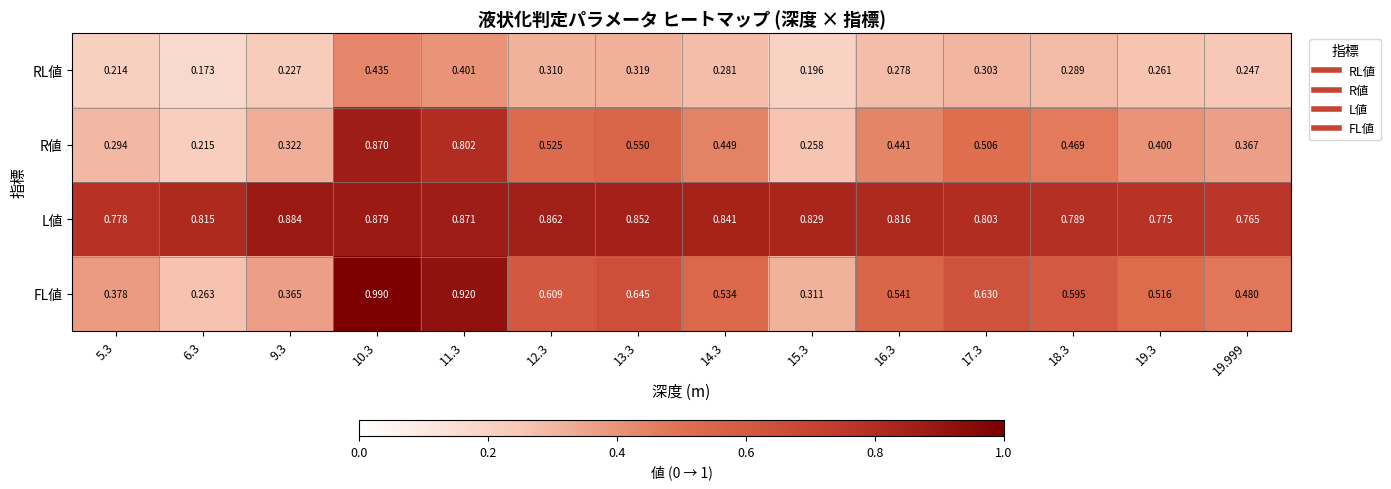

Which series has the widest spread of values?

FL値